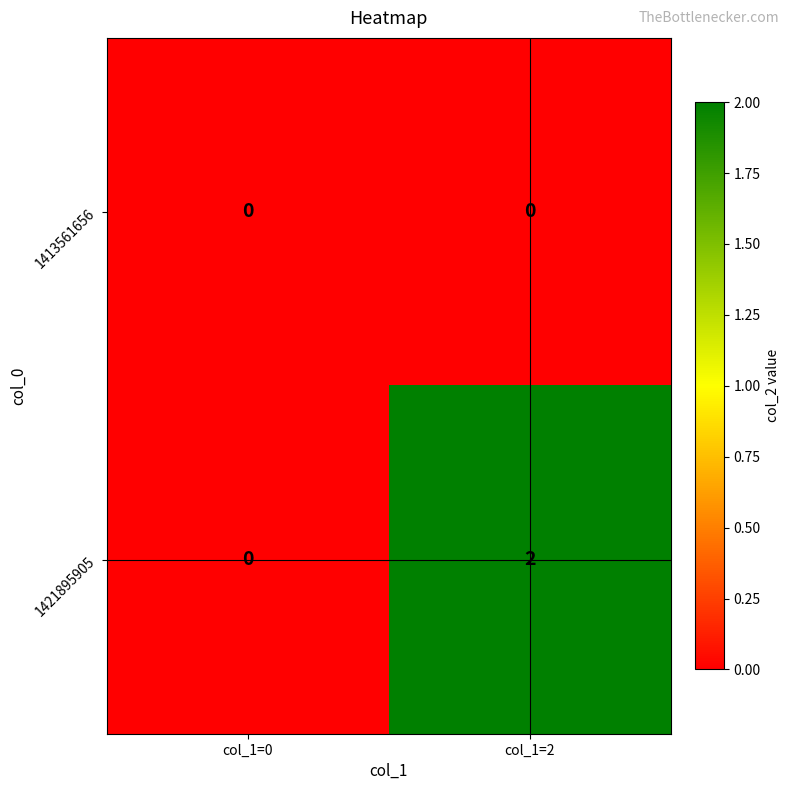

Rank the series by their maximum value, from highest to lowest.

1421895905, 1413561656